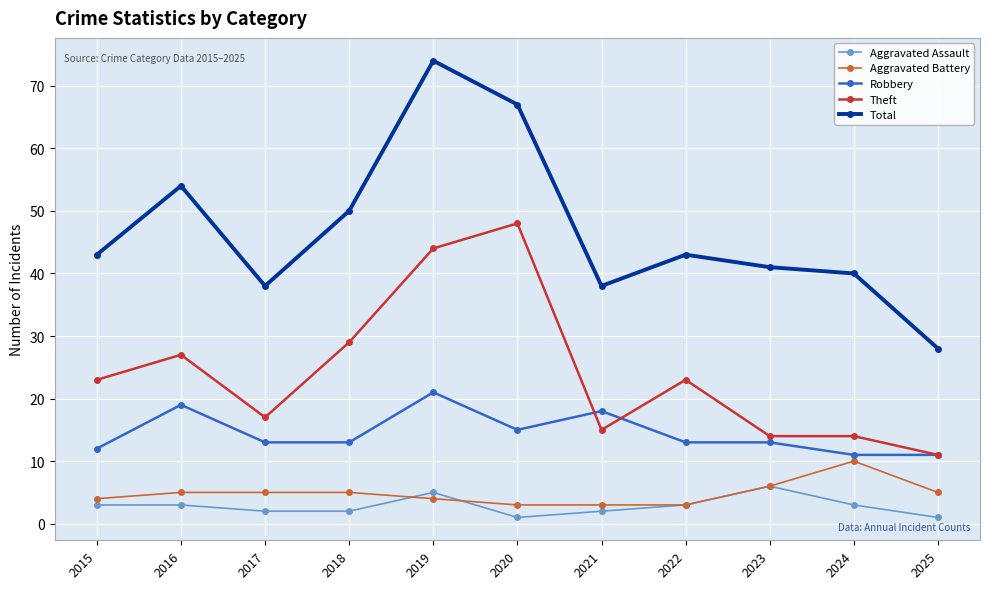

Reading left to right, transcribe all the data shown in this chart.

Aggravated Assault: 2015=3	2016=3	2017=2	2018=2	2019=5	2020=1	2021=2	2022=3	2023=6	2024=3	2025=1
Aggravated Battery: 2015=4	2016=5	2017=5	2018=5	2019=4	2020=3	2021=3	2022=3	2023=6	2024=10	2025=5
Robbery: 2015=12	2016=19	2017=13	2018=13	2019=21	2020=15	2021=18	2022=13	2023=13	2024=11	2025=11
Theft: 2015=23	2016=27	2017=17	2018=29	2019=44	2020=48	2021=15	2022=23	2023=14	2024=14	2025=11
Total: 2015=43	2016=54	2017=38	2018=50	2019=74	2020=67	2021=38	2022=43	2023=41	2024=40	2025=28